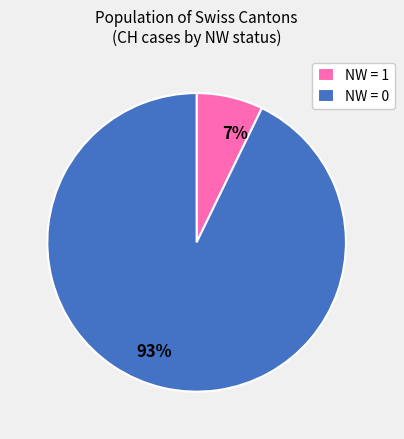

Which has a higher value, NW = 1 or NW = 0?

NW = 0